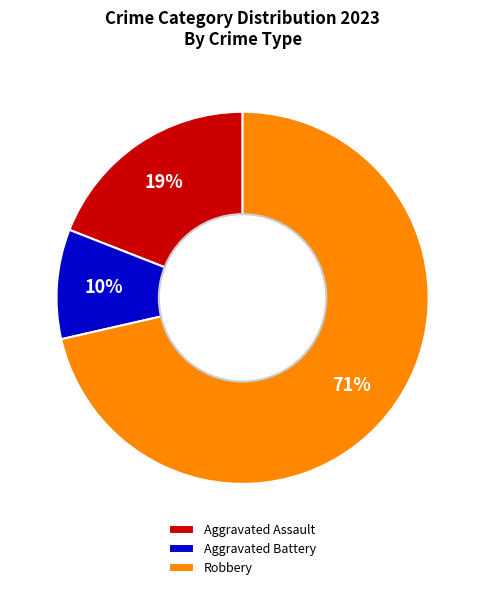

How many slices are in this pie chart?

3